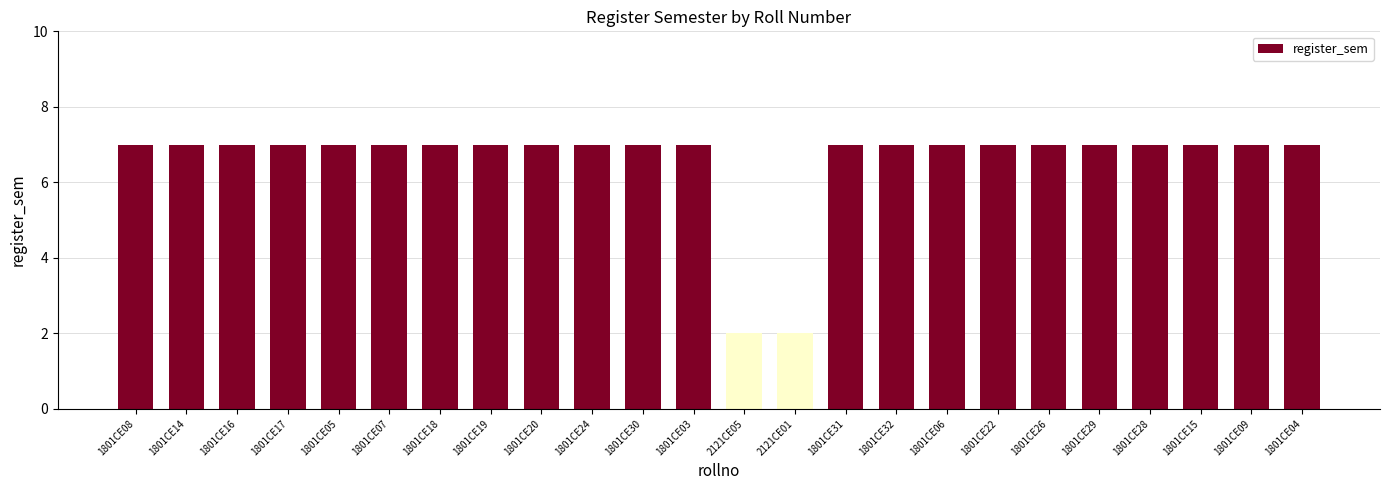

Are the bars horizontal?

No